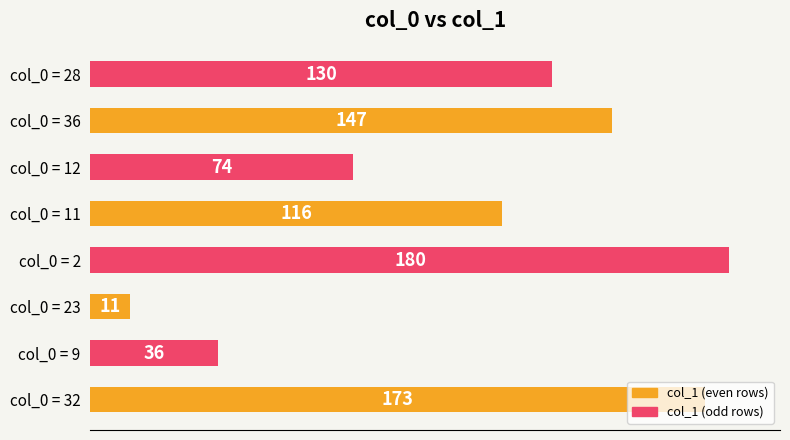

List the labels in order of value, smallest first.

col_0 = 23, col_0 = 9, col_0 = 12, col_0 = 11, col_0 = 28, col_0 = 36, col_0 = 32, col_0 = 2